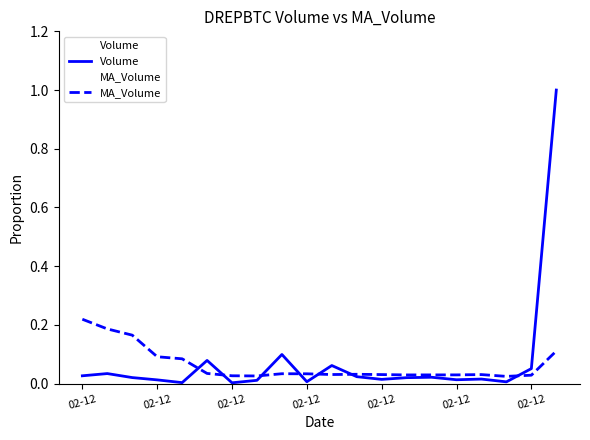

Where is MA_Volume nearest to the value 0?

17